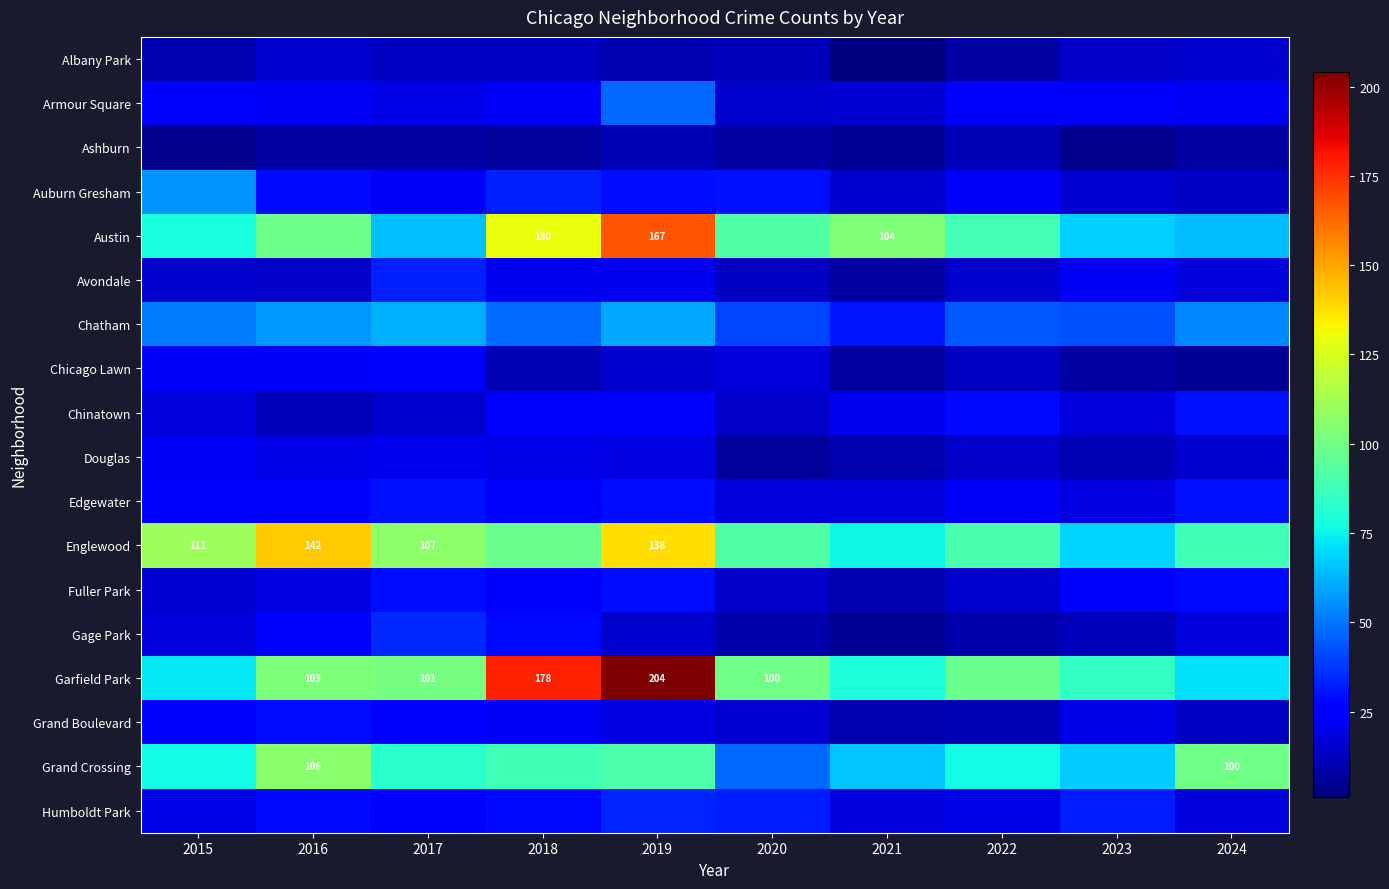

At 2018, list the series in order from smallest to largest.

Ashburn, Chicago Lawn, Albany Park, Douglas, Avondale, Grand Boulevard, Armour Square, Chinatown, Edgewater, Fuller Park, Gage Park, Humboldt Park, Auburn Gresham, Chatham, Grand Crossing, Englewood, Austin, Garfield Park